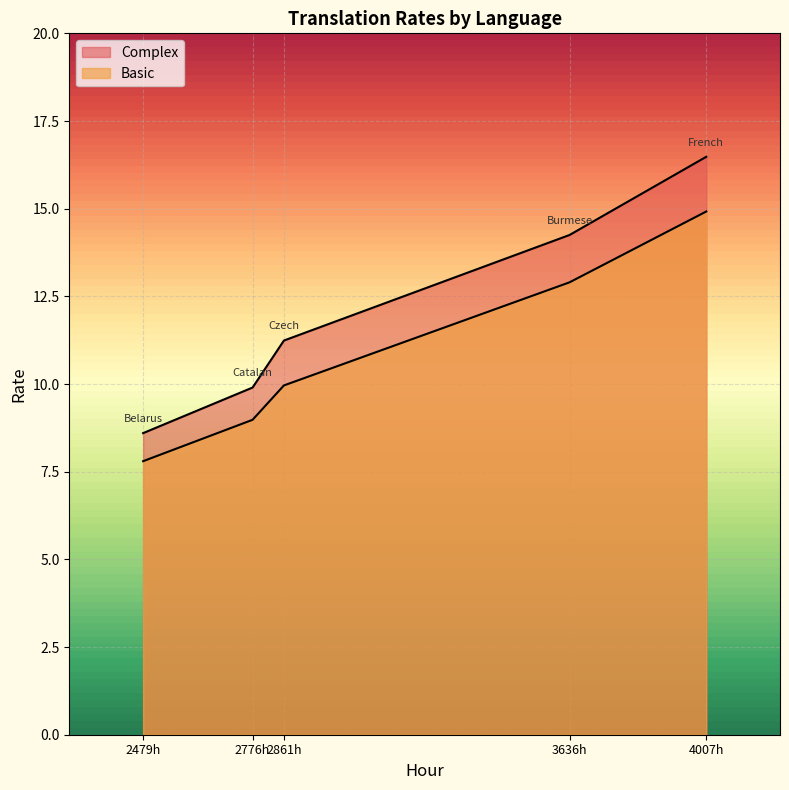

What is the value of the Complex point at the 1st from the left?

8.6